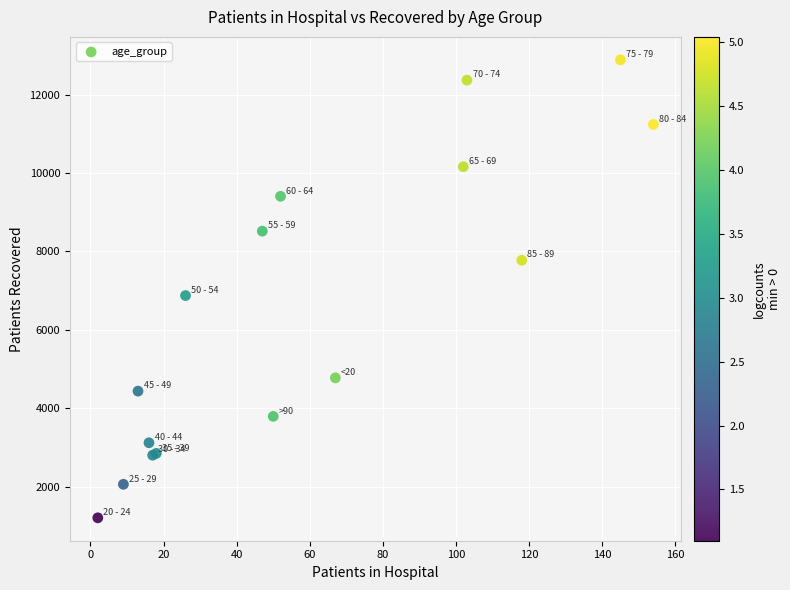

What Y value in the scatter plot is closest to 7048?

6876